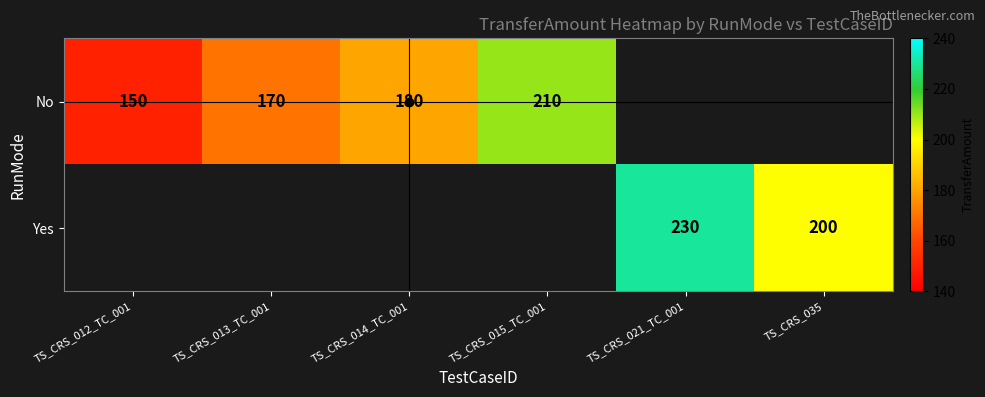

What is the minimum value shown in the chart?

150.0